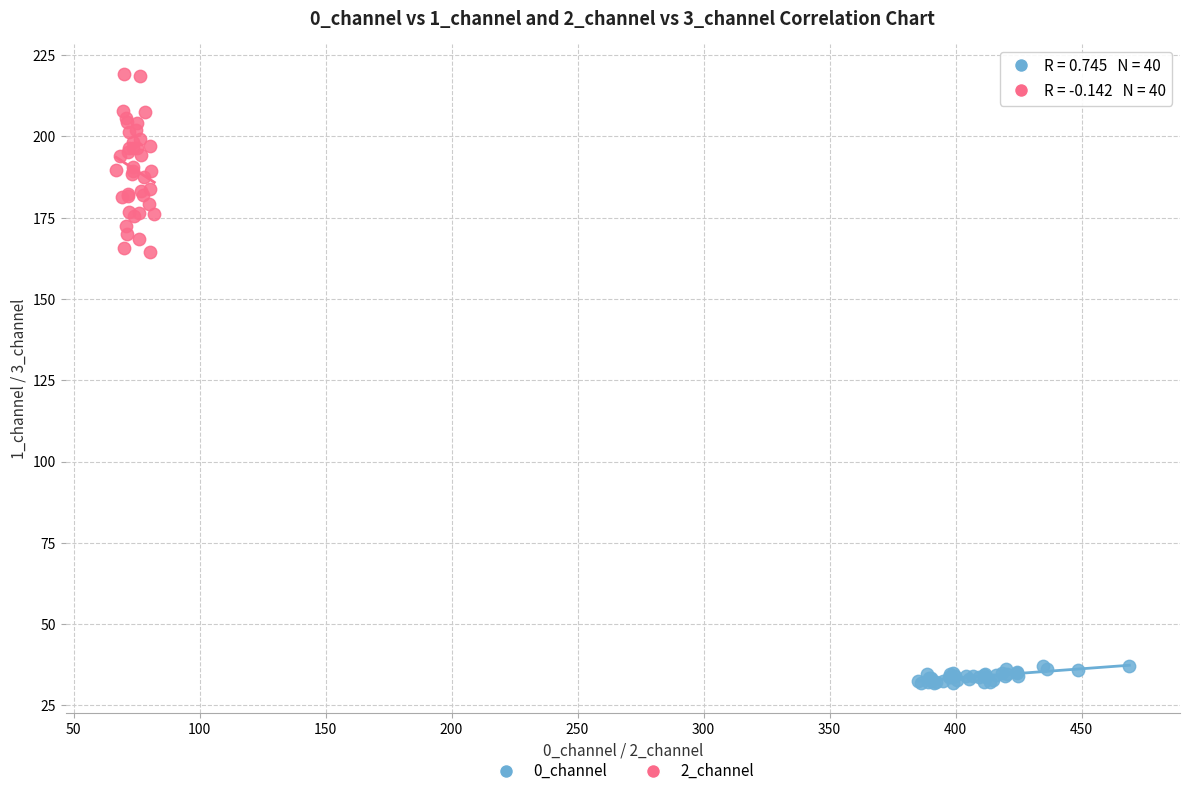

Which series contains the highest Y value?

2_channel